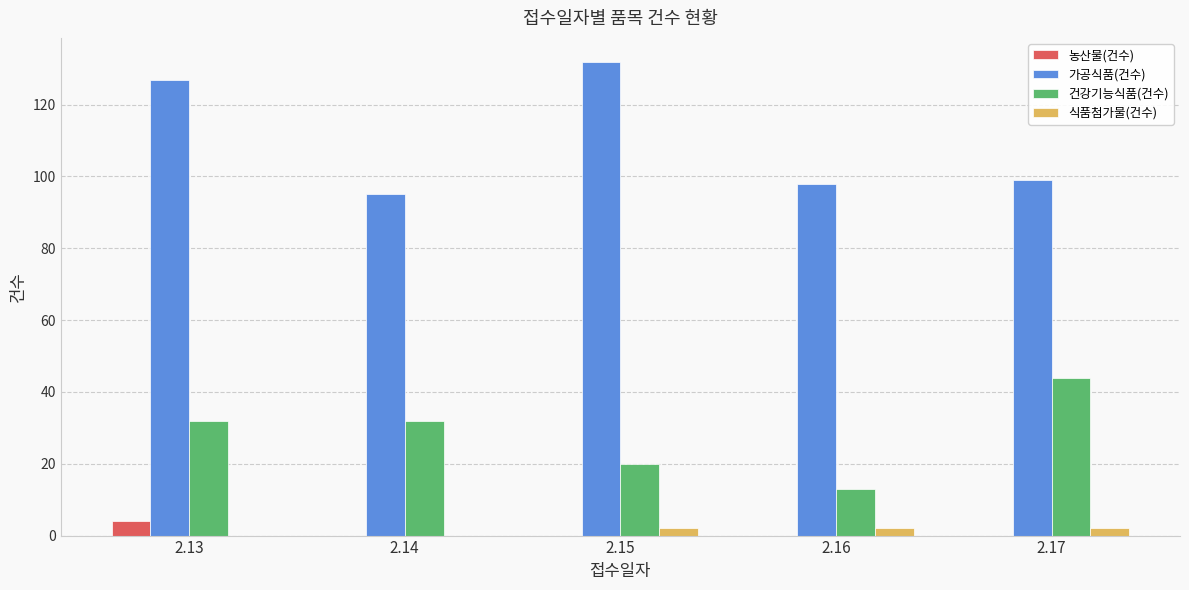

Which series has the widest spread of values?

가공식품(건수)